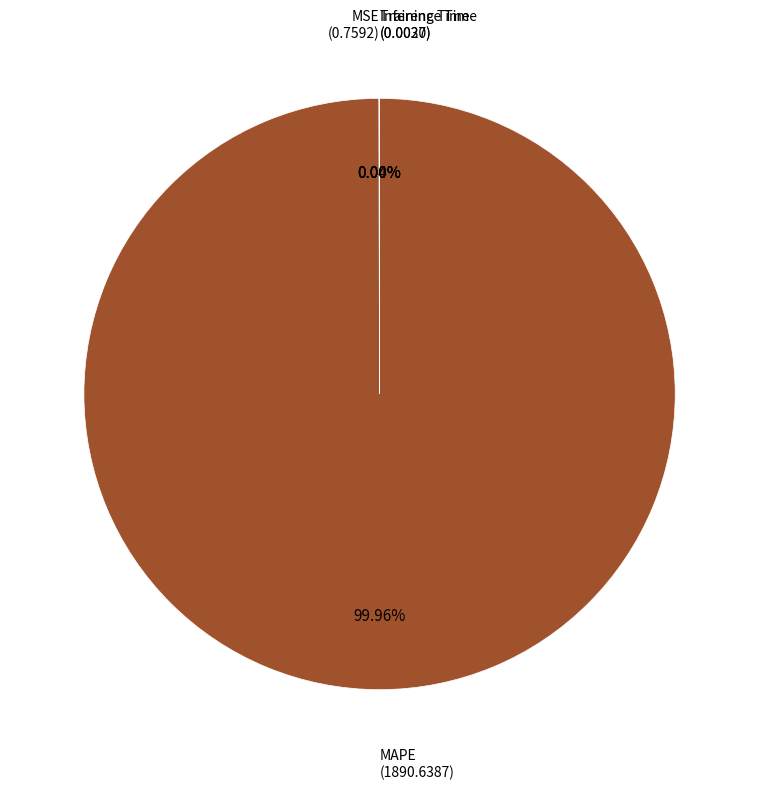

Is there a majority slice in this chart?

Yes